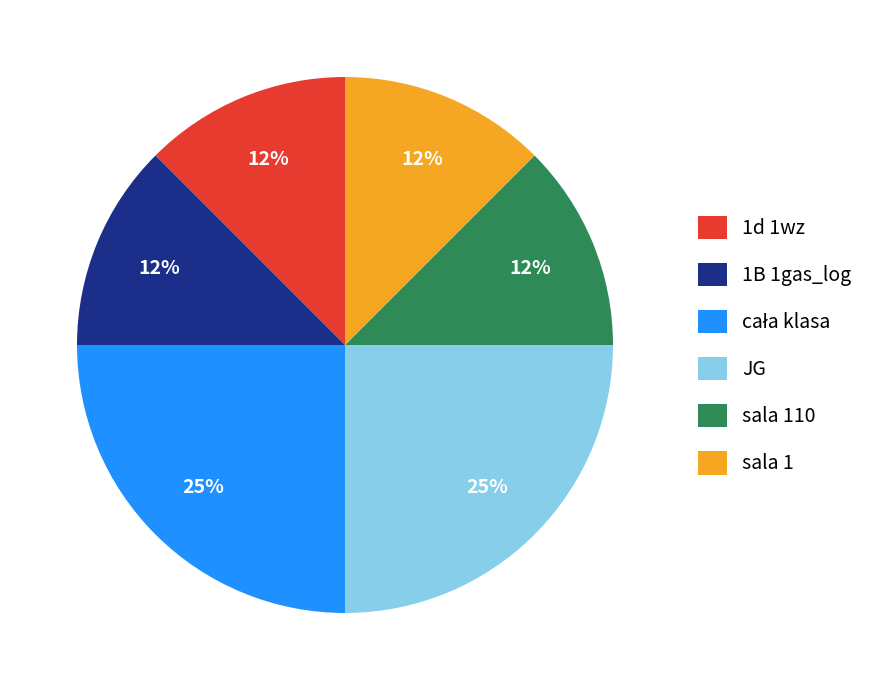

Do 1B 1gas_log and 1d 1wz together represent more than half of the pie?

No